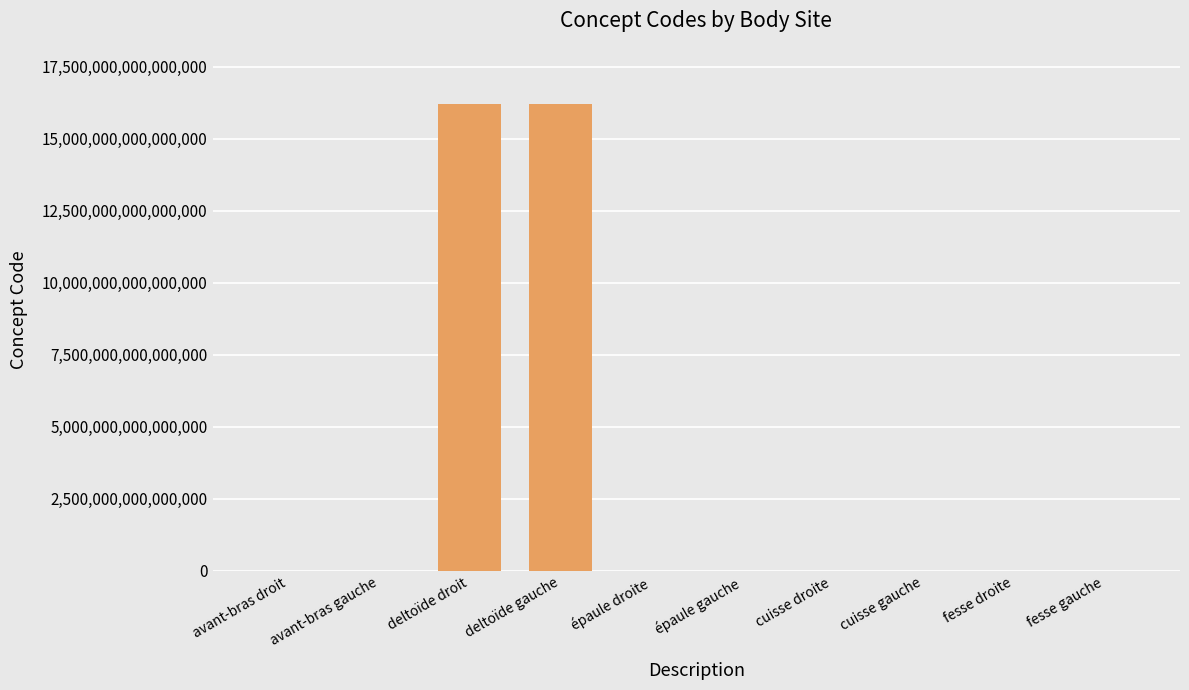

Count the number of values greater than 91775009.

4